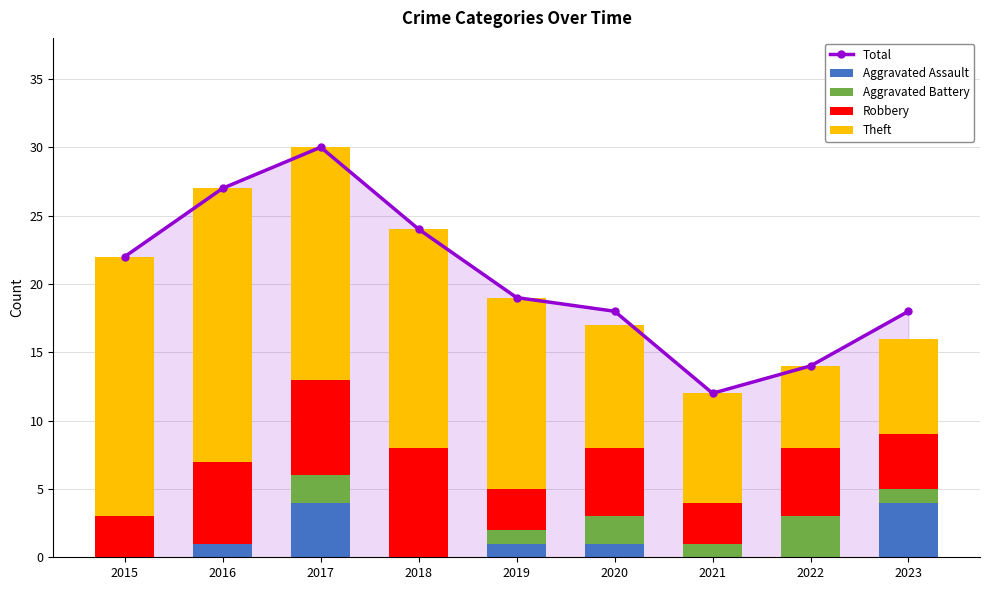

Read the Theft value at 2021, to the nearest 5.

10